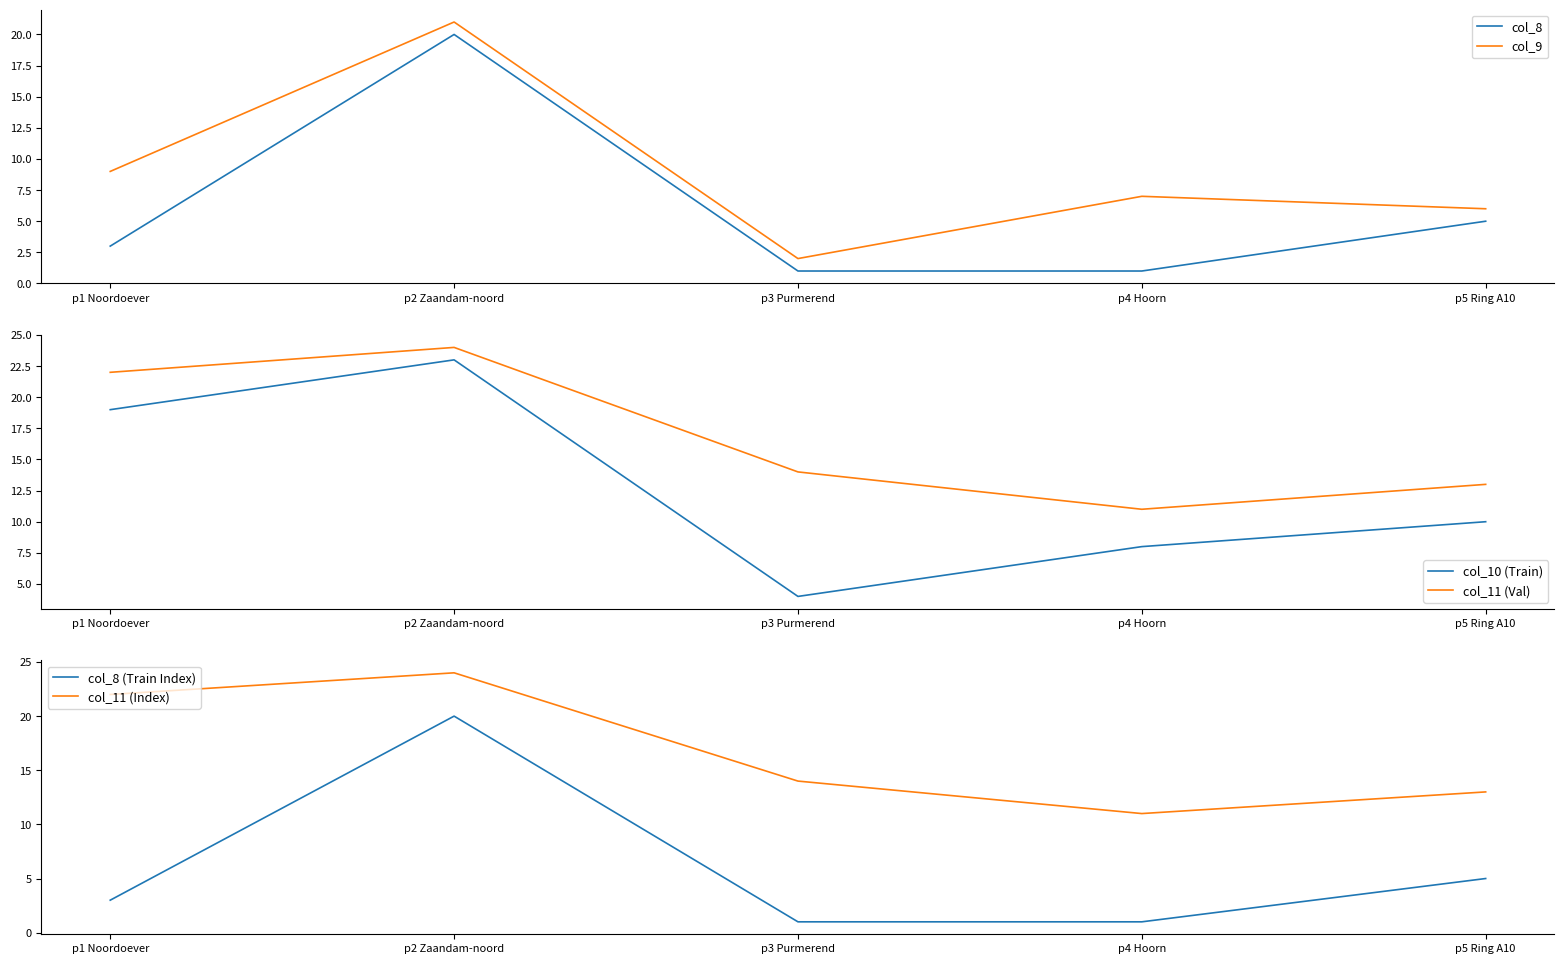

What is the label of the 2nd point from the right?

p4 Hoorn